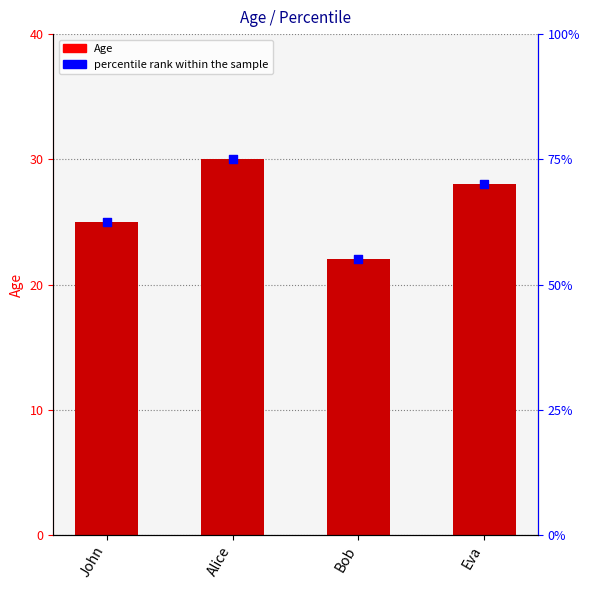

What is the change in value from Alice to Bob?

-8